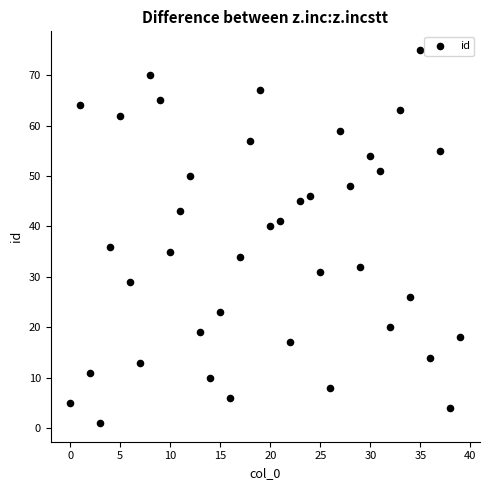

What is the range of Y values (max minus min)?

74